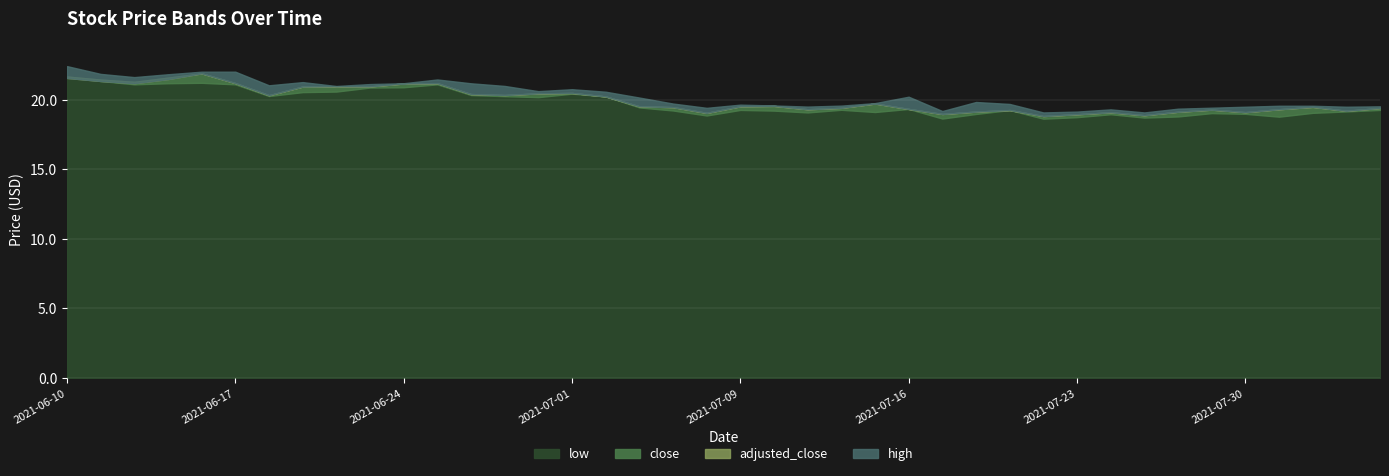

At which label is low closest to 20?

2021-06-30